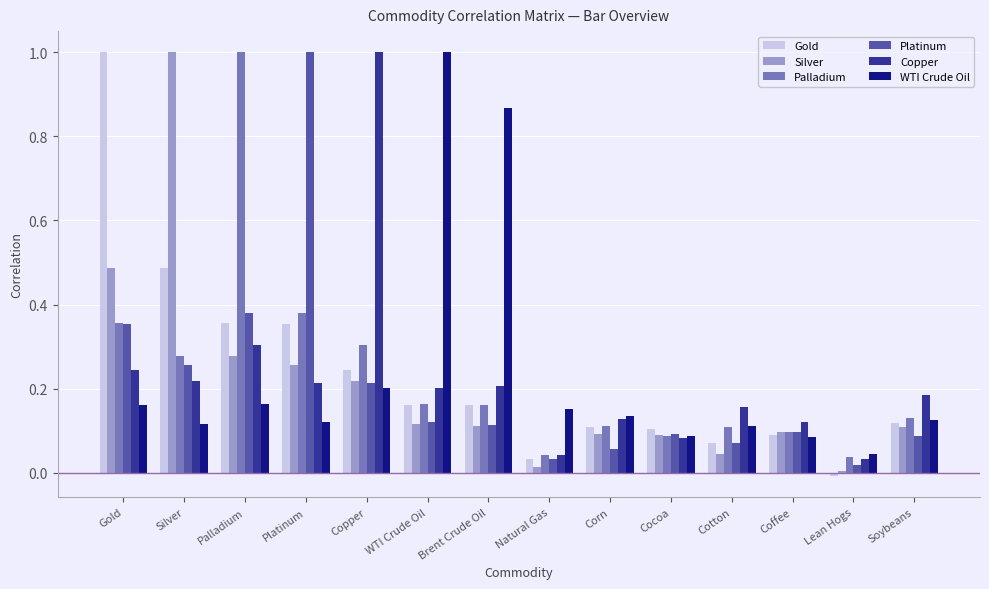

What is the difference between the maximum and minimum values in the WTI Crude Oil series?

1.0